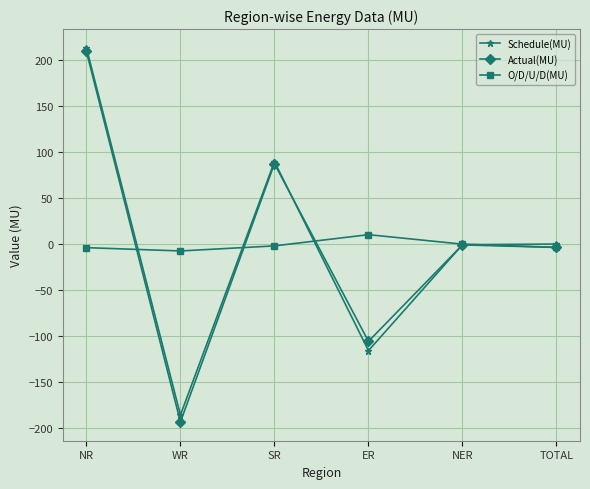

The value of Schedule(MU) at WR is -186.0. True or false?

True